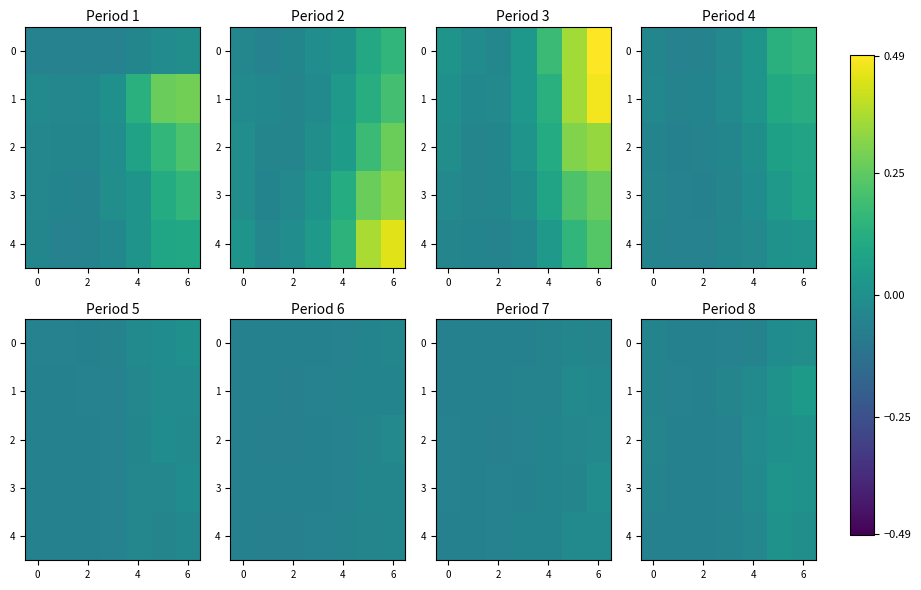

How many series are shown in this chart?

5